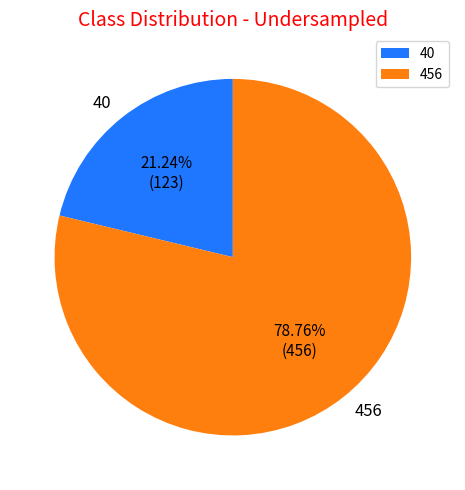

To the nearest percent, what is the difference between the largest and smallest slice percentages?

58%